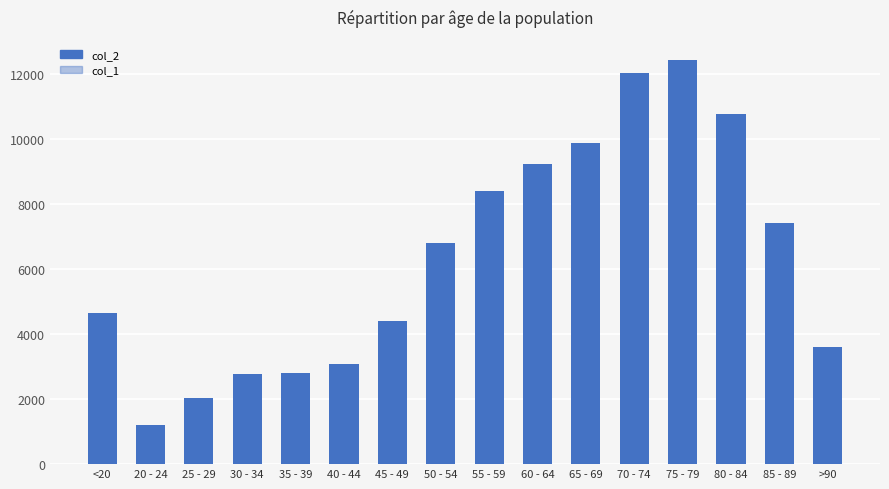

How many data points does each series have?

16